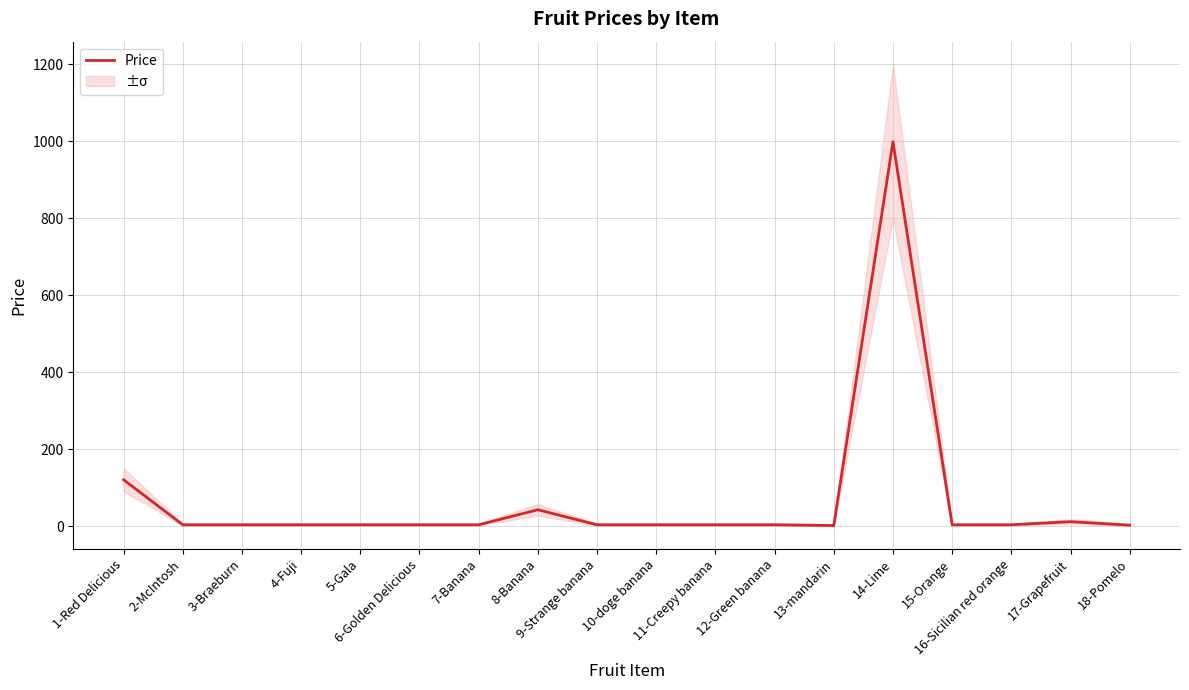

Reading left to right, list all the values displayed in this chart.

121	4	4	4	4	4	4	43	4	4	4	4	2	999	4	4	12	3